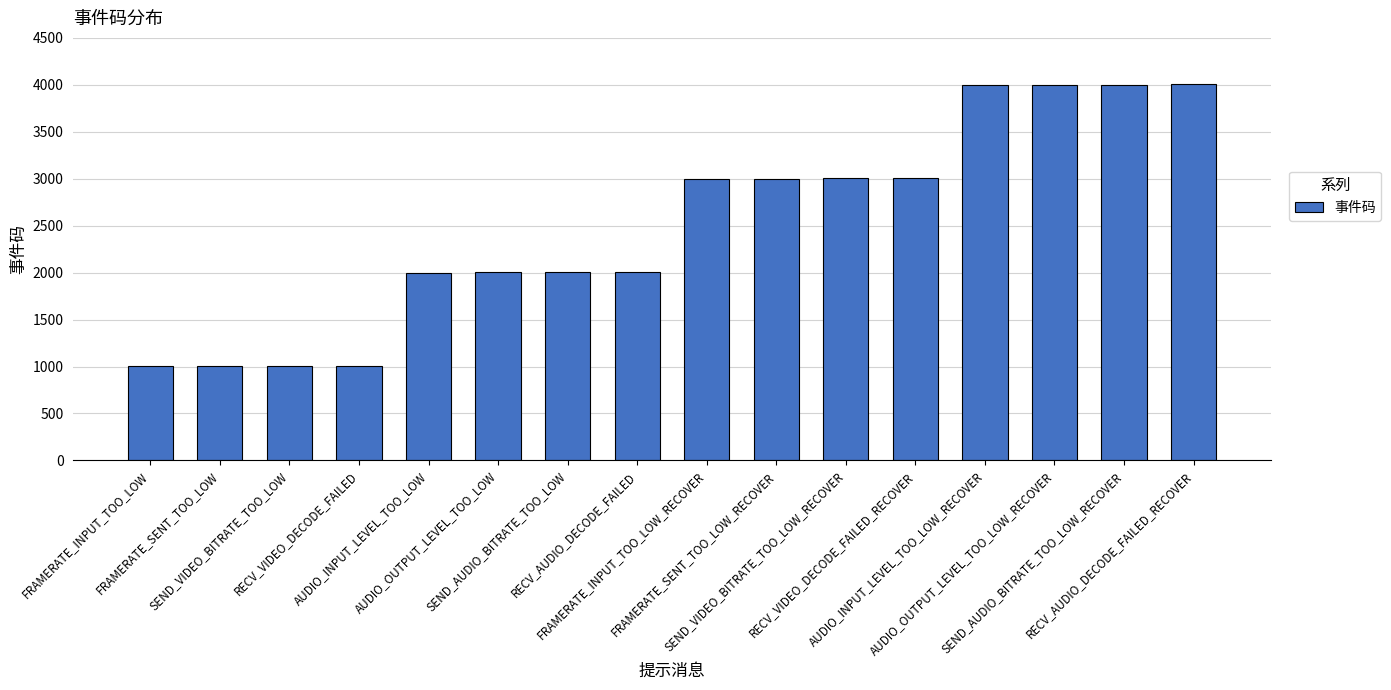

What value does the data have at AUDIO_OUTPUT_LEVEL_TOO_LOW, to the nearest 10?

2000